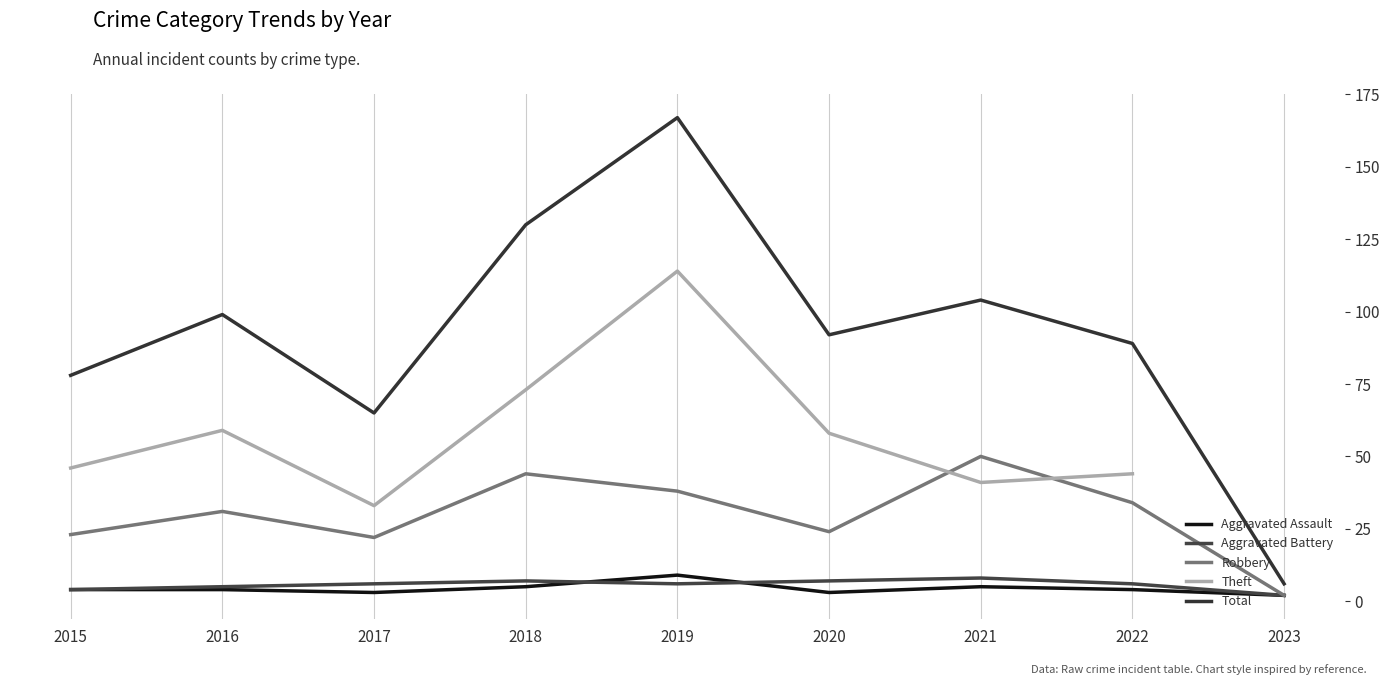

Is it true that Robbery equals 32.7 at 2021?

False